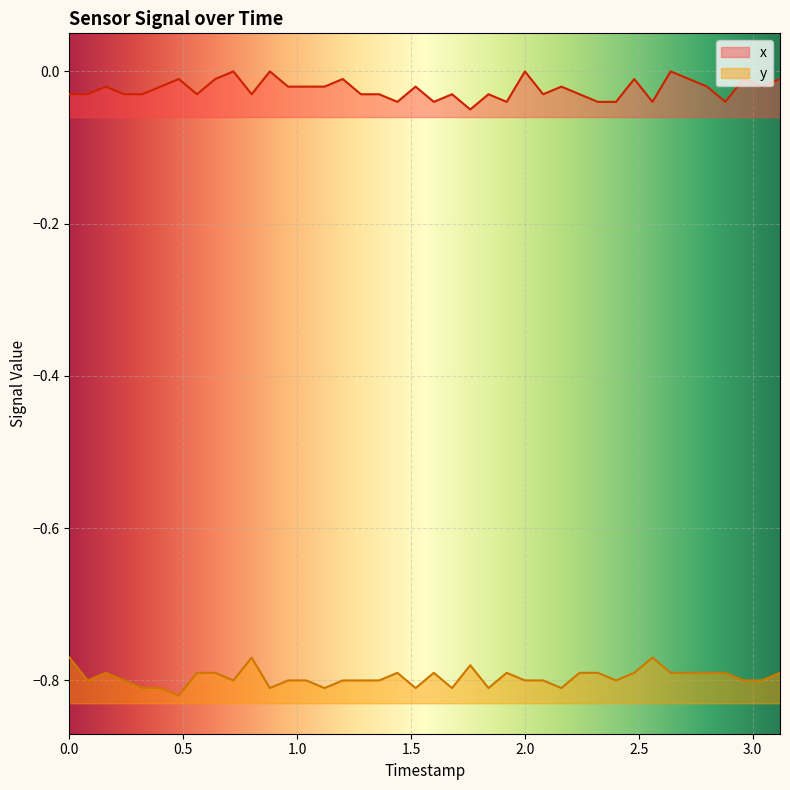

How many x values are between 0 and 1?

4